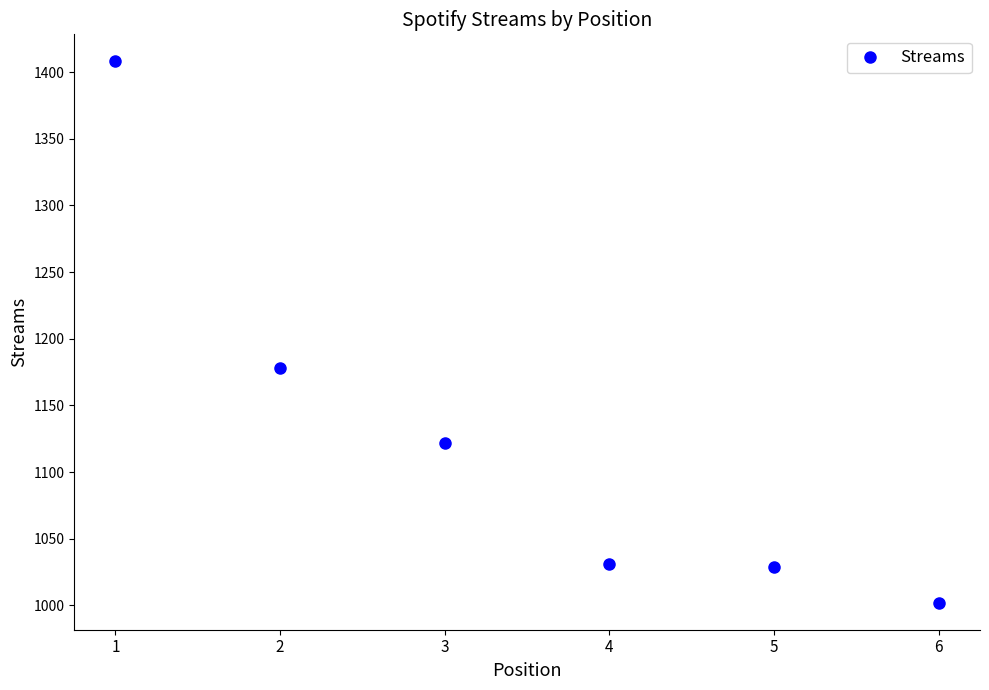

Reading left to right, list all the values displayed in this chart.

1408	1178	1122	1031	1029	1002